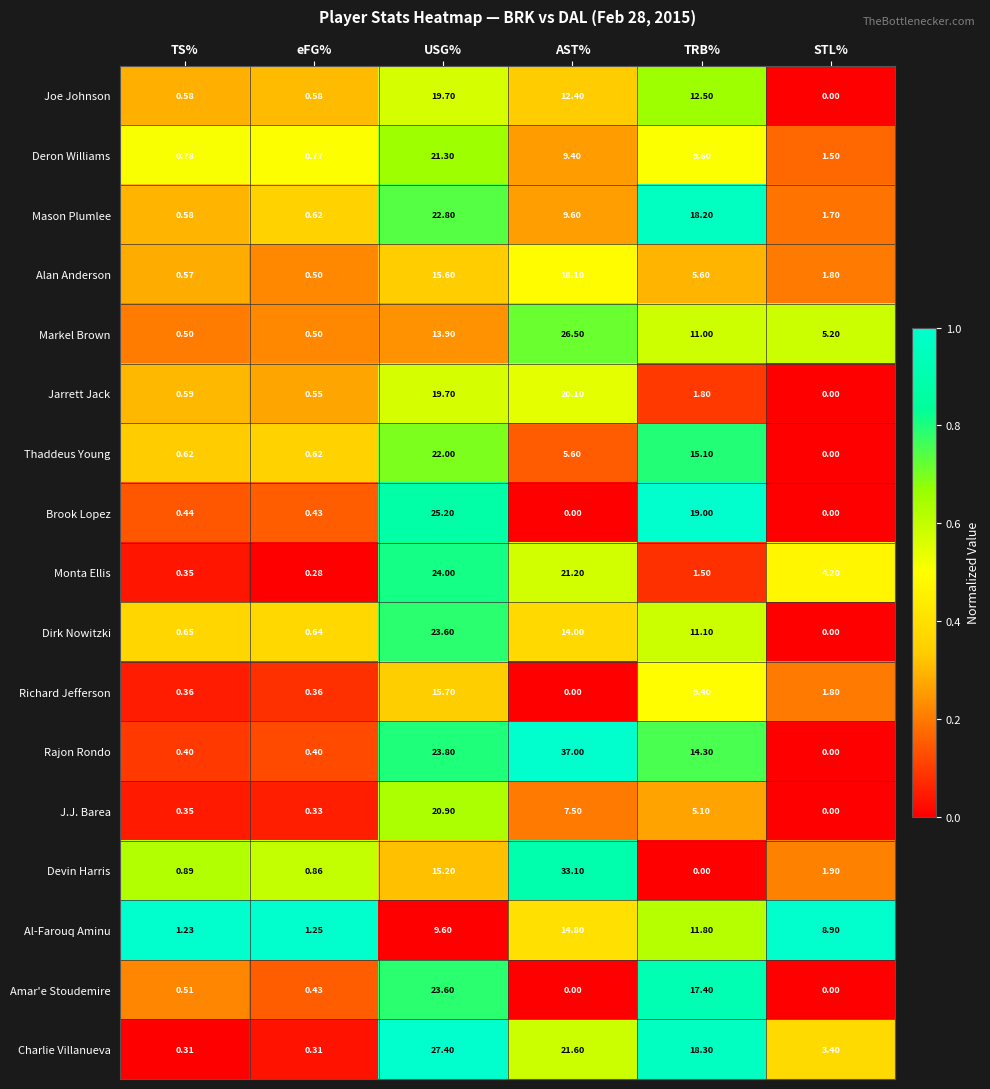

Where is Amar'e Stoudemire nearest to the value 11?

TRB%